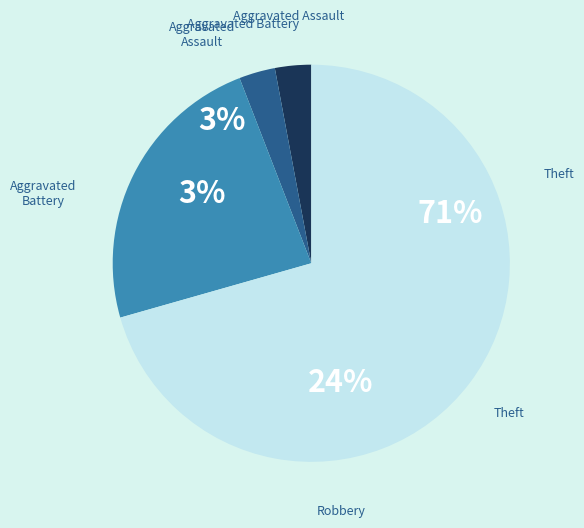

To the nearest percent, what is the combined percentage of Robbery and Theft?

94%